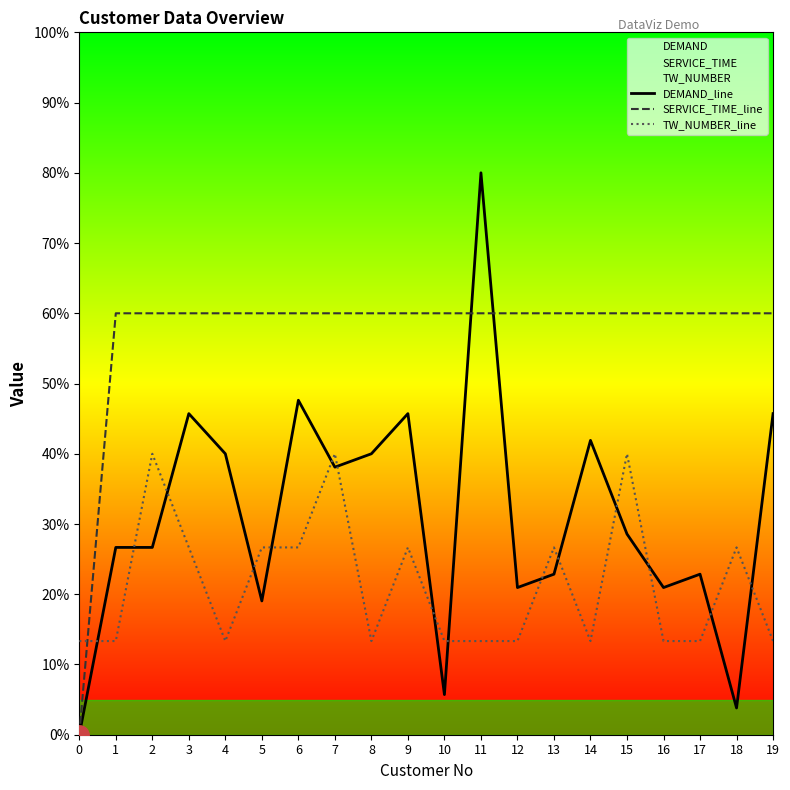

What is the total value across all series at 2?

126.7